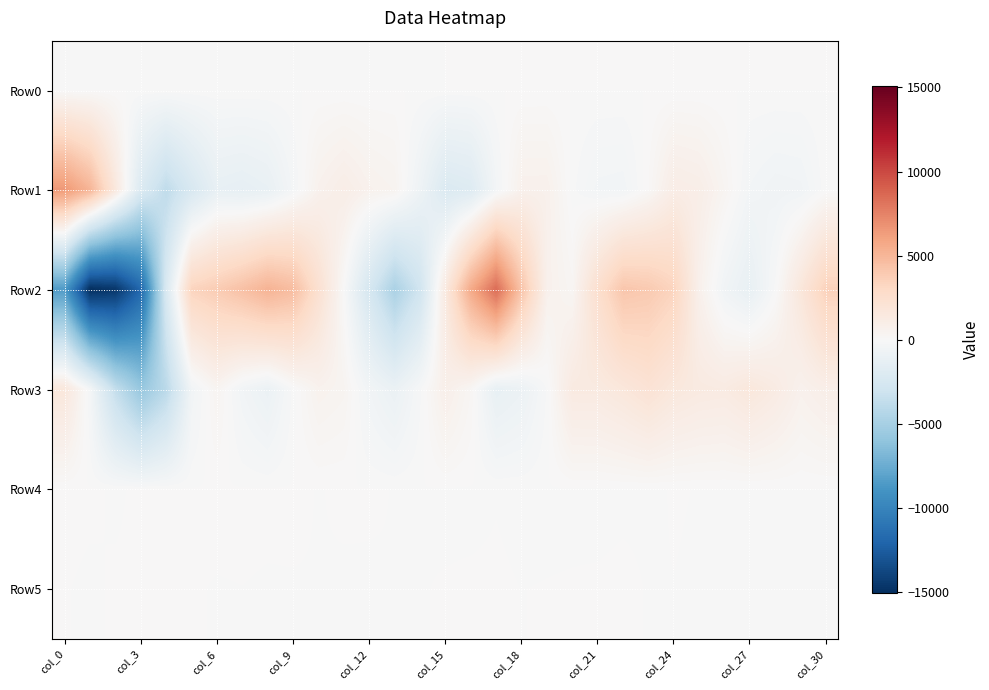

At which category is the sum across all series the highest?

17